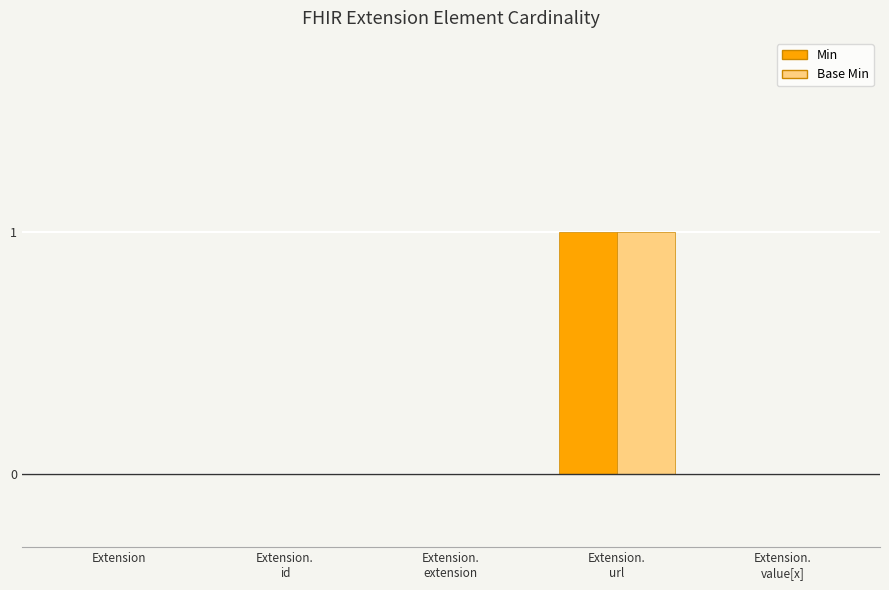

Is it true that Base Min equals 0 at Extension?

True